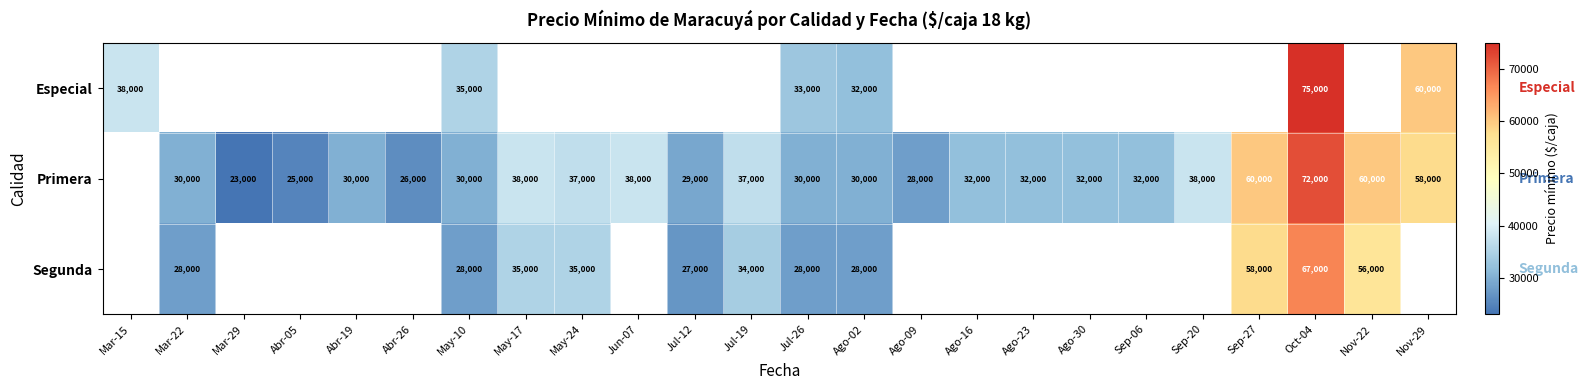

What is the sum of the Primera values at Oct-04 and Ago-09?

100000